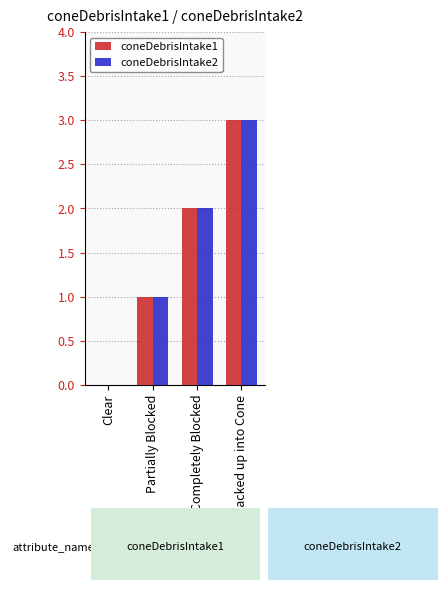

Is the value of coneDebrisIntake1 at Partially Blocked greater than the value of coneDebrisIntake2 at Backed up into Cone?

No